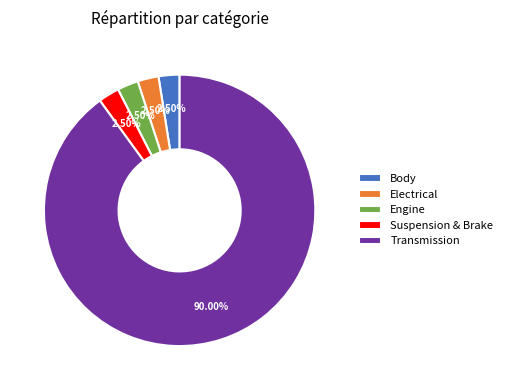

Combined, do Transmission and Electrical account for over 50%?

Yes